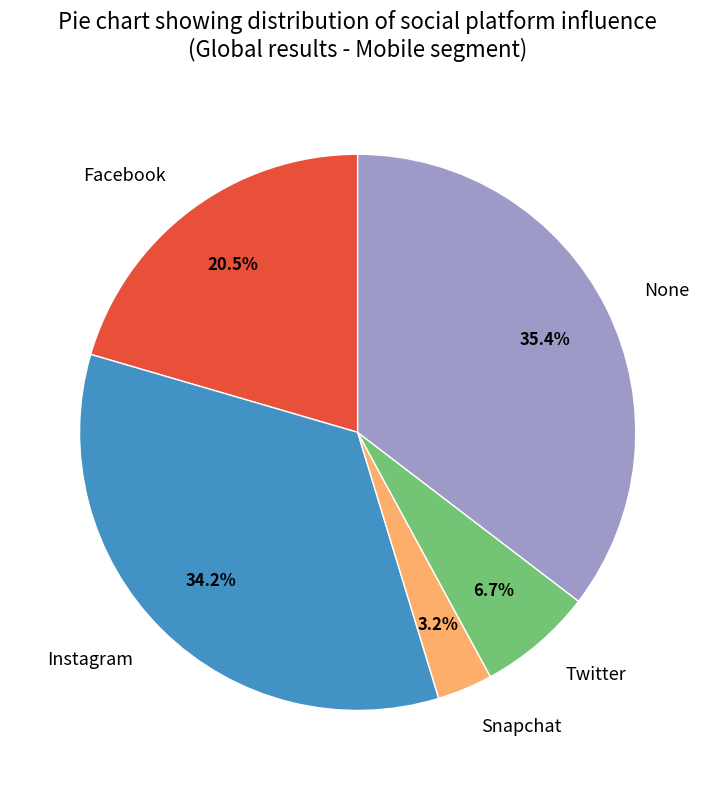

To the nearest percent, what portion does Instagram represent?

34%